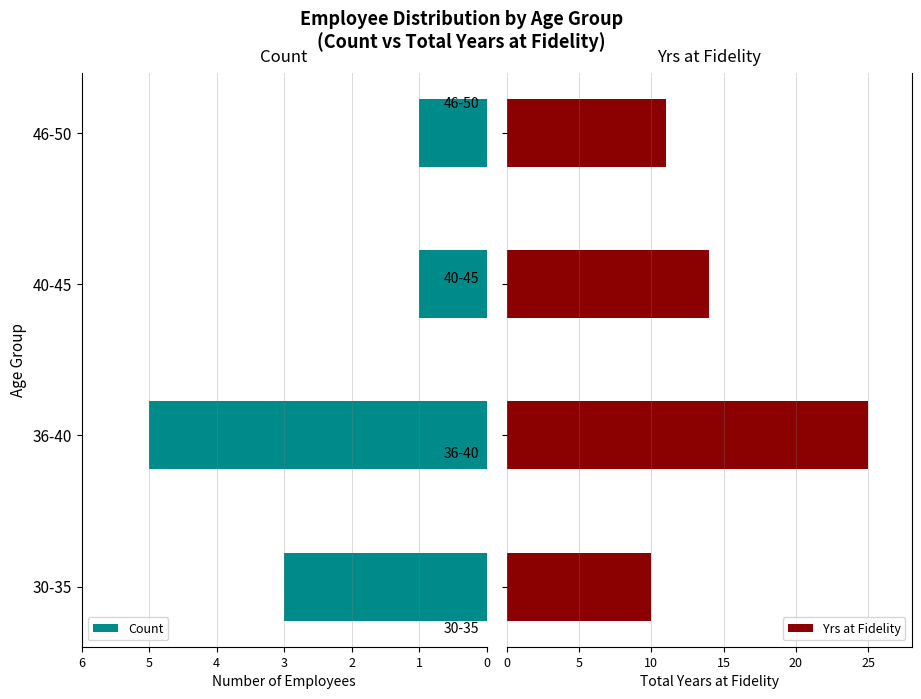

What value does the Count series have at 36-40?

5